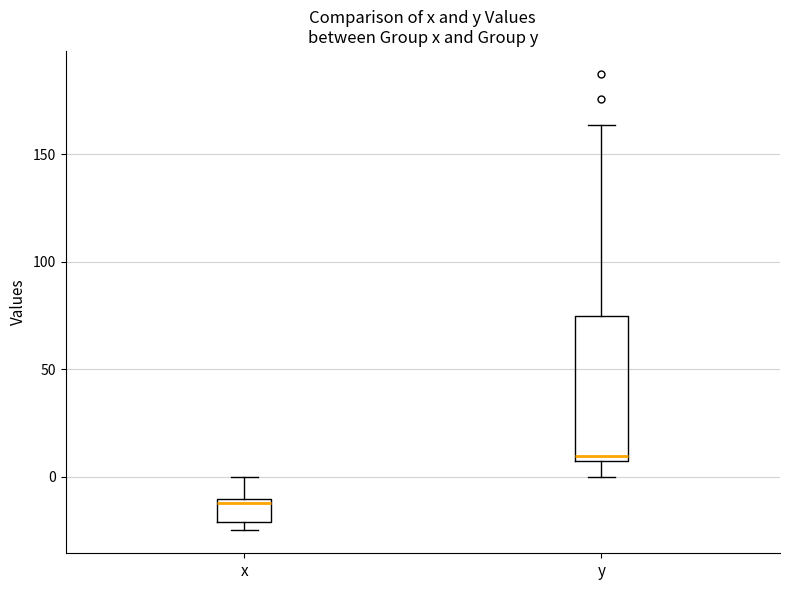

Where does the lower whisker of the box for y end on the y-axis? The values are not printed on the chart, so give them approximately, as read against the axis.

0